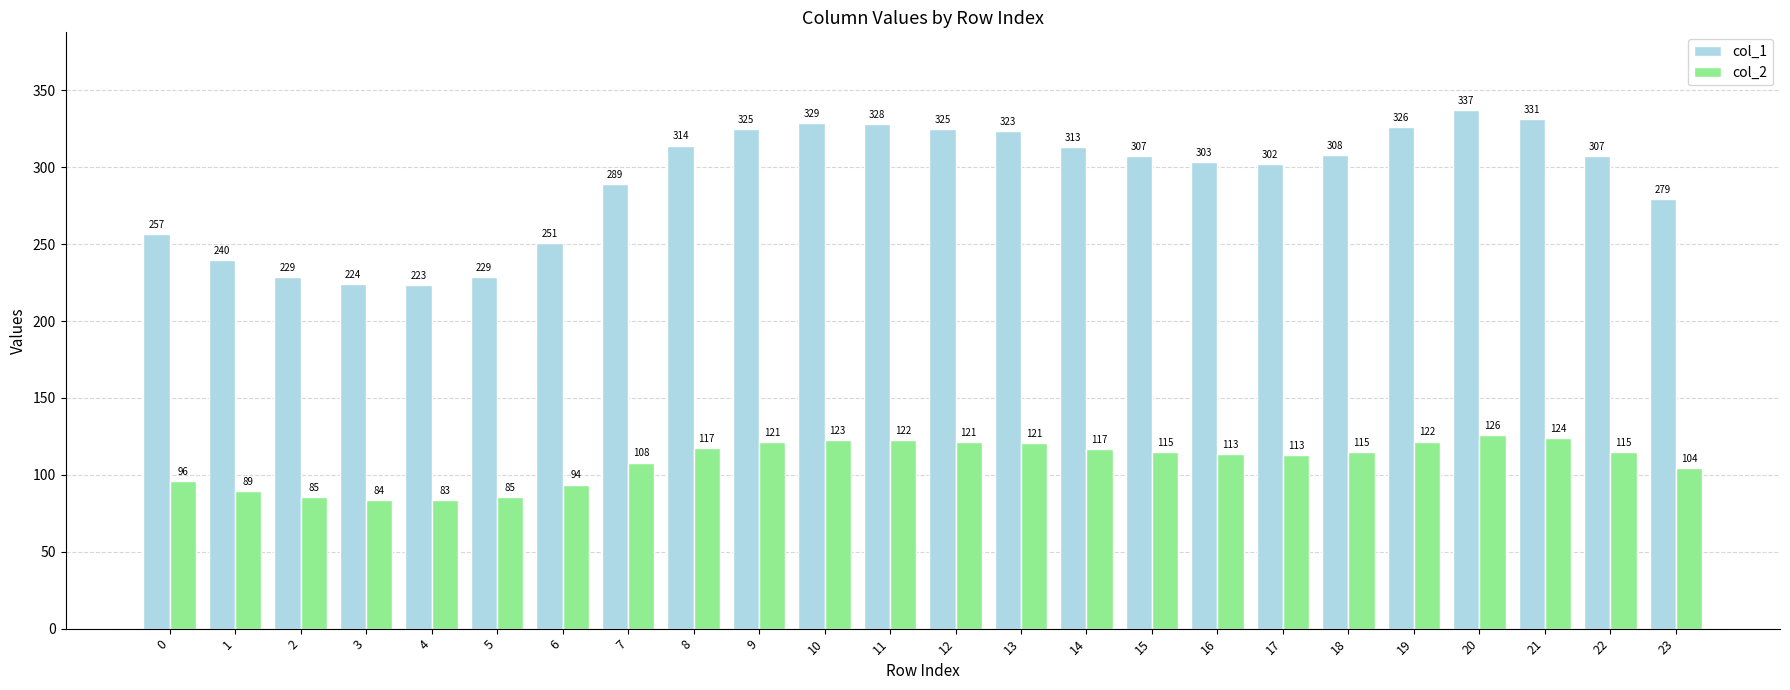

What is the maximum value for col_1?

337.2